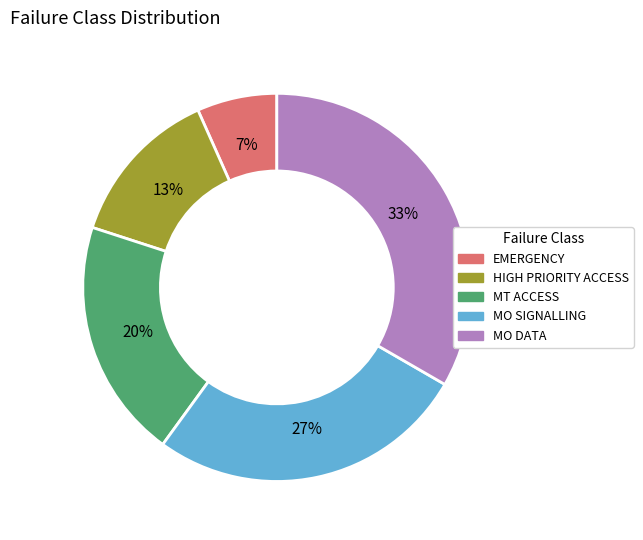

Is there any slice that represents more than half of the pie?

No